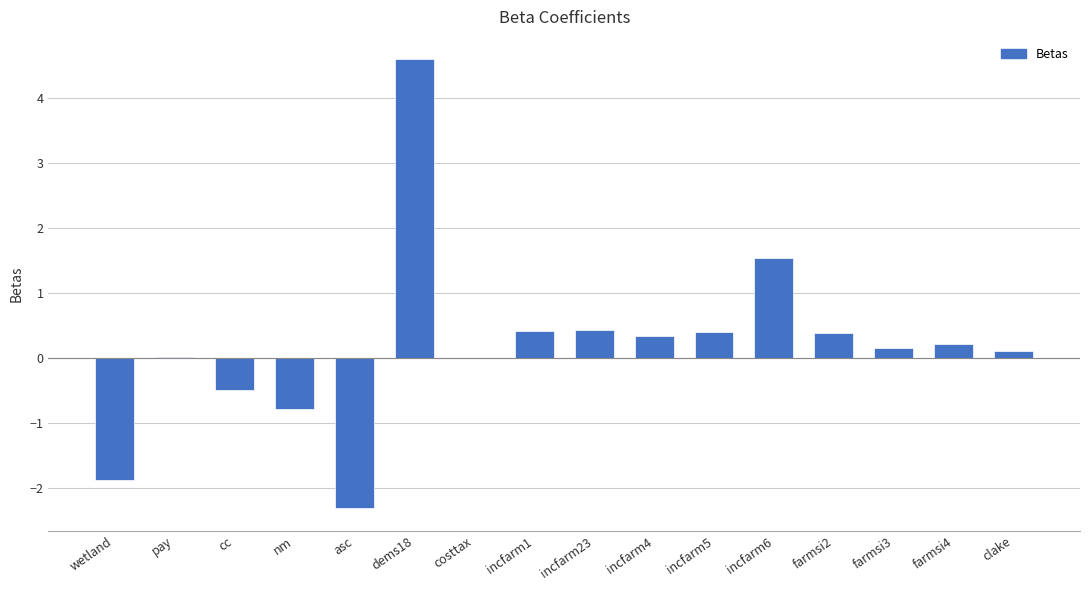

What is the greatest value displayed?

4.6